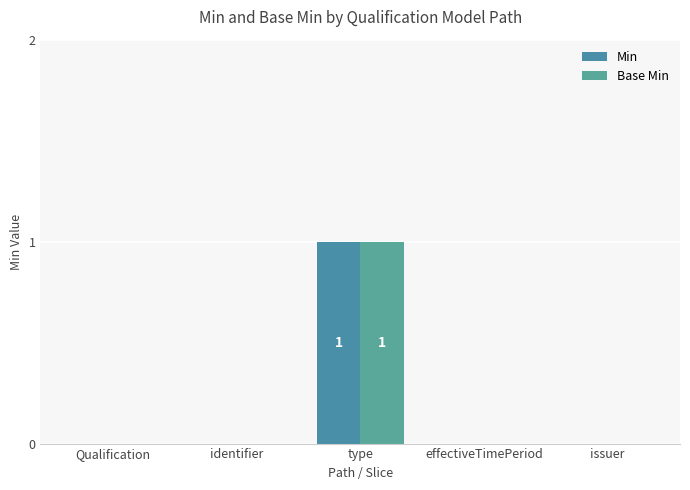

Rank the categories by Base Min value from highest to lowest.

type, Qualification, identifier, effectiveTimePeriod, issuer